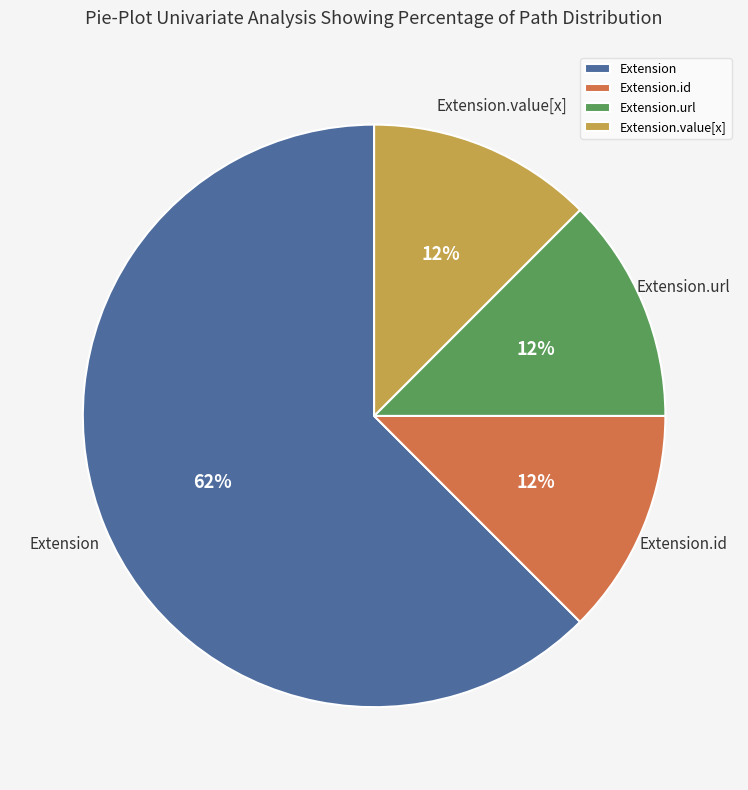

Which slice is the largest?

Extension